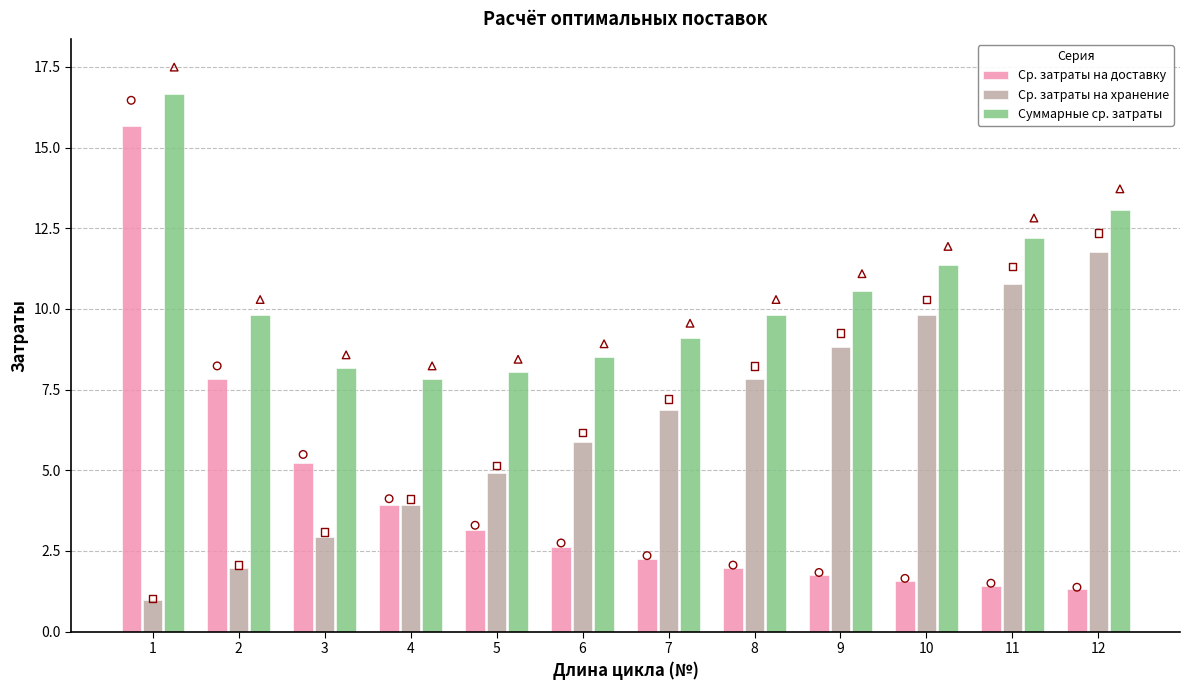

What is the total value across all series at 11?

24.4